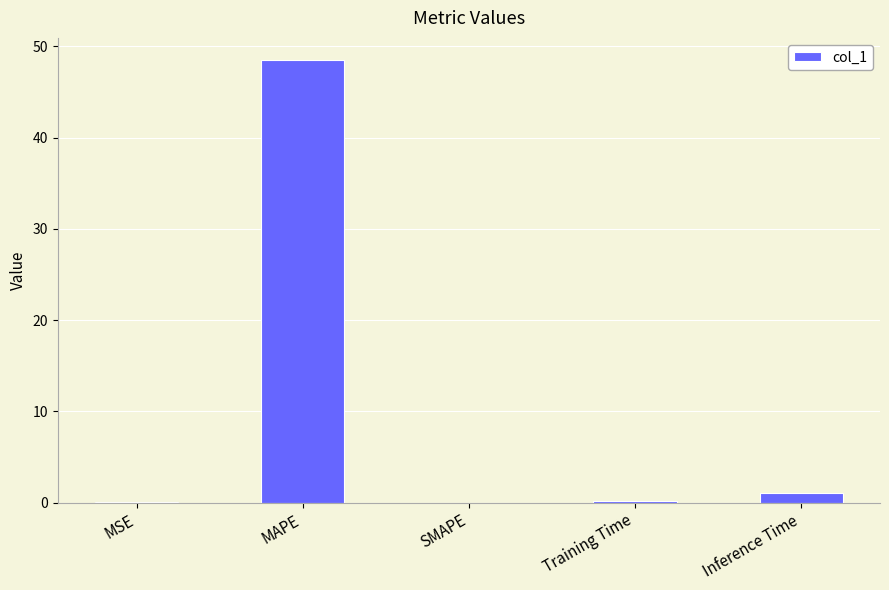

What is the maximum value shown in the chart?

48.5